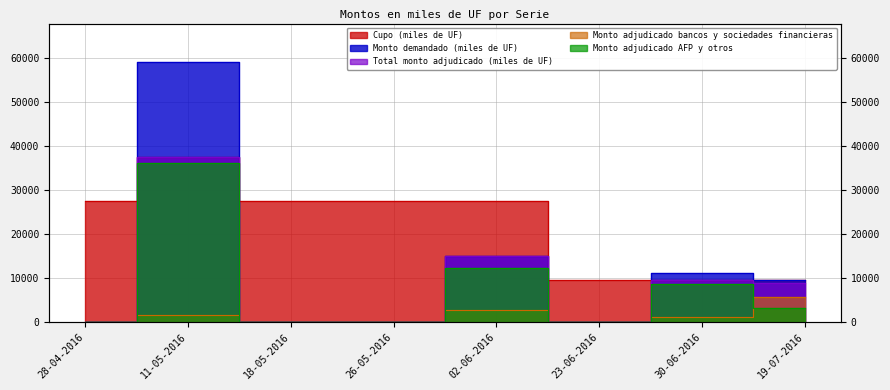

What is the average value of the Monto adjudicado bancos y sociedades financieras series?

1345